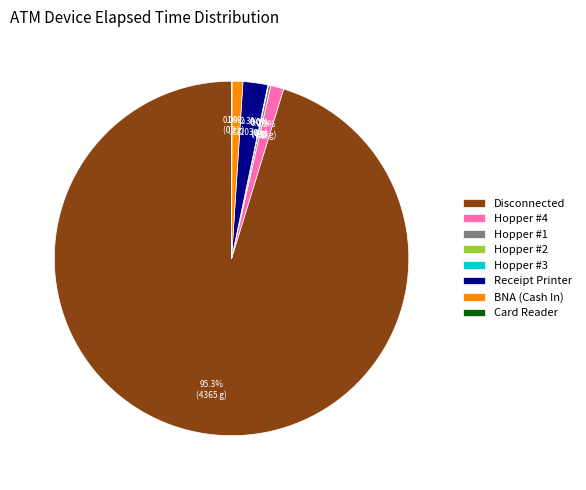

Which slice is the largest?

Disconnected